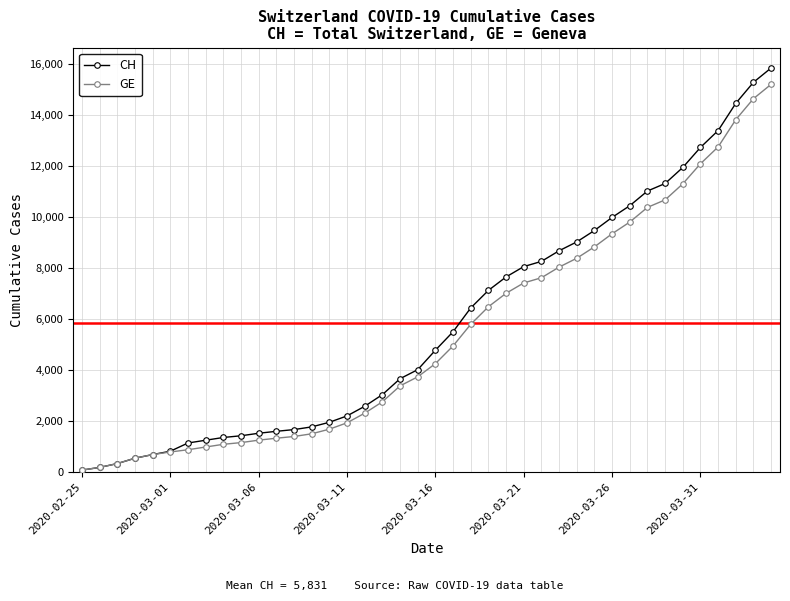

What is the maximum value shown in the chart?

15857